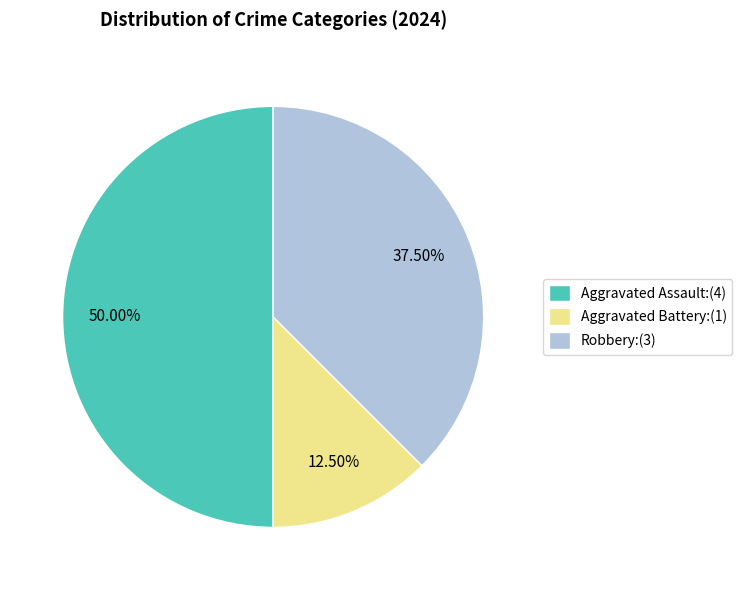

What is the total percentage of Aggravated Battery and Aggravated Assault?

62.5%